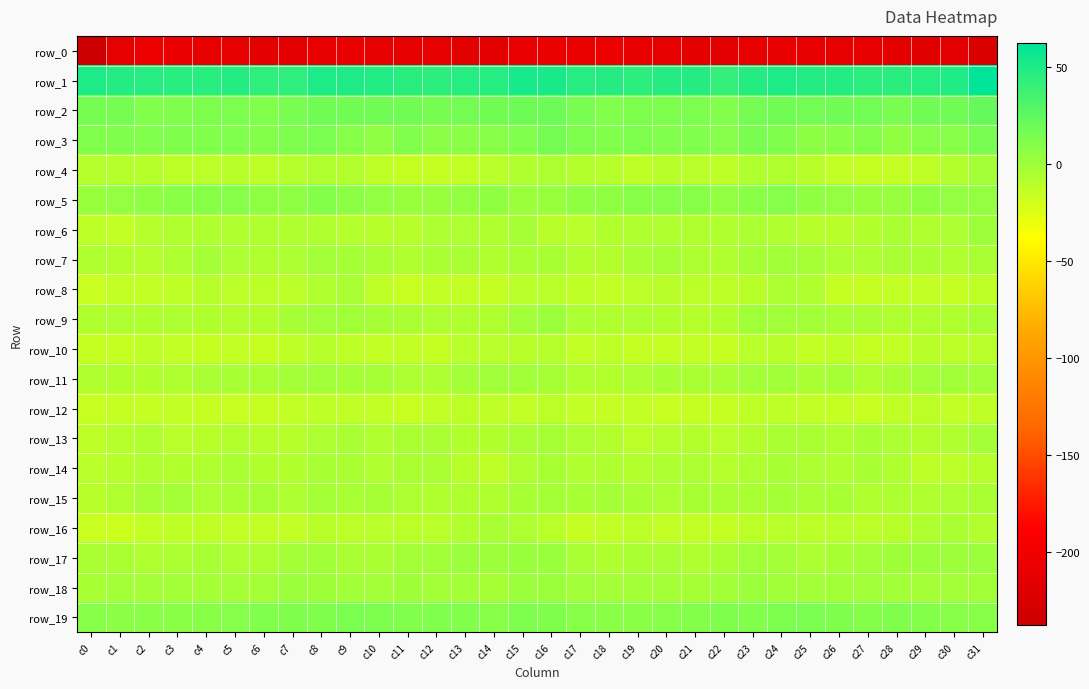

How many distinct data groups are displayed?

20